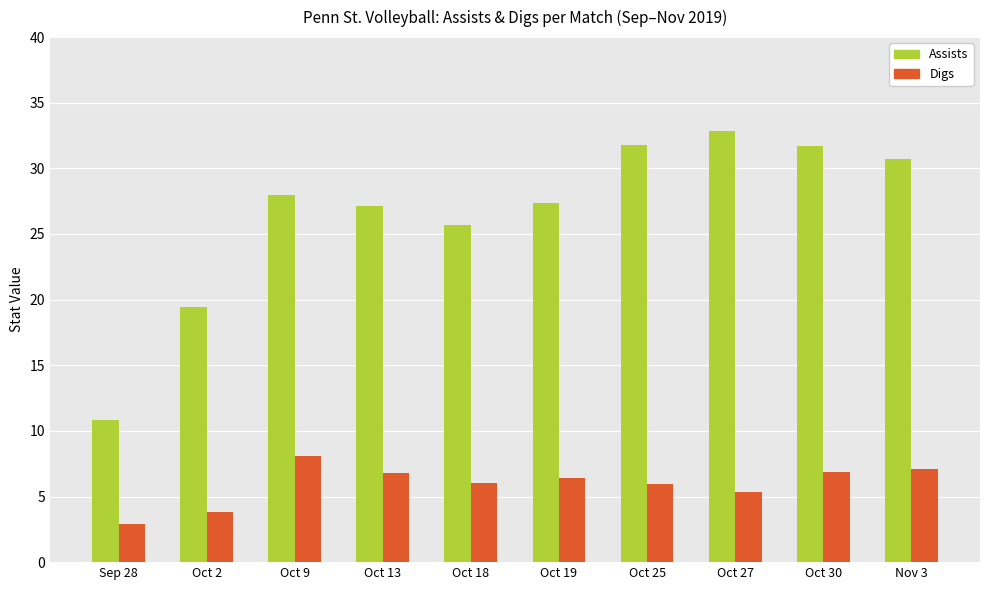

What is the spread (max minus min) of values at Sep 28?

7.9